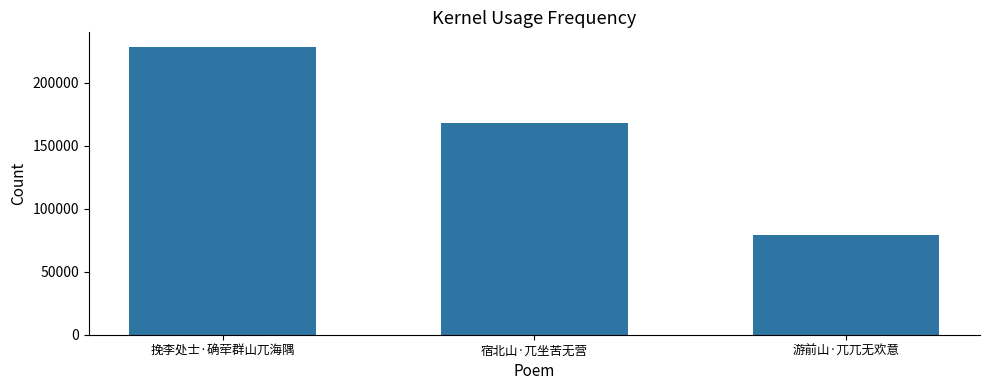

Which has a higher value, 游前山·兀兀无欢意 or 挽李处士·确荦群山兀海隅?

挽李处士·确荦群山兀海隅